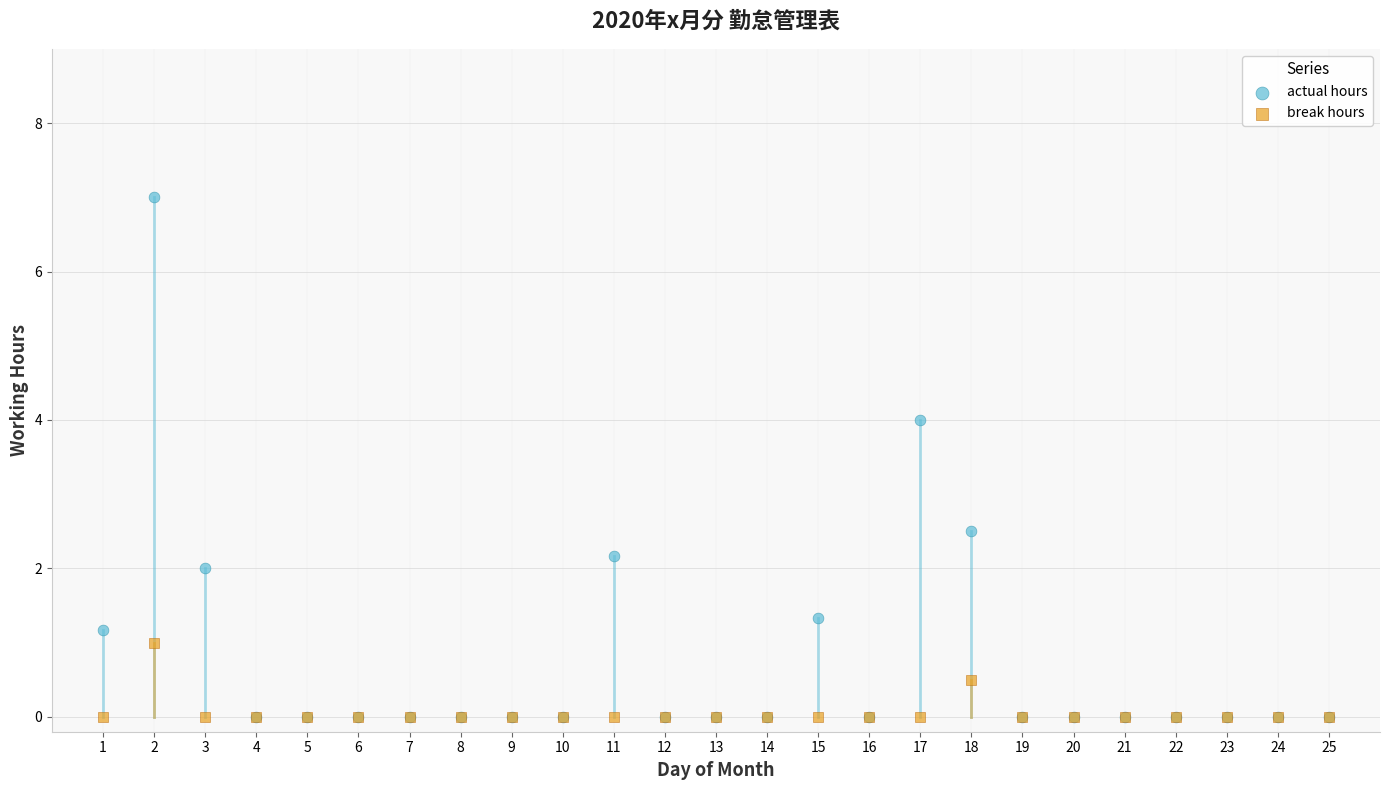

In the actual hours series, what Y value is closest to 3?

2.5